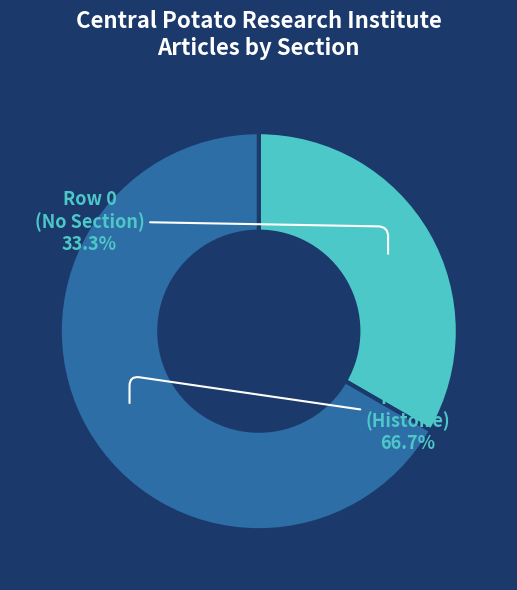

How much of the chart is everything except Row 0?

66.7%